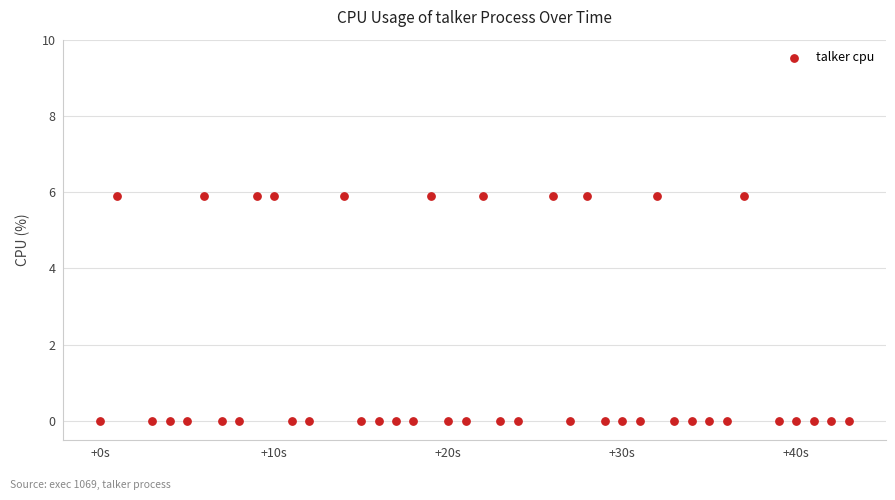

What is the range of X values (max minus min)?

43.0